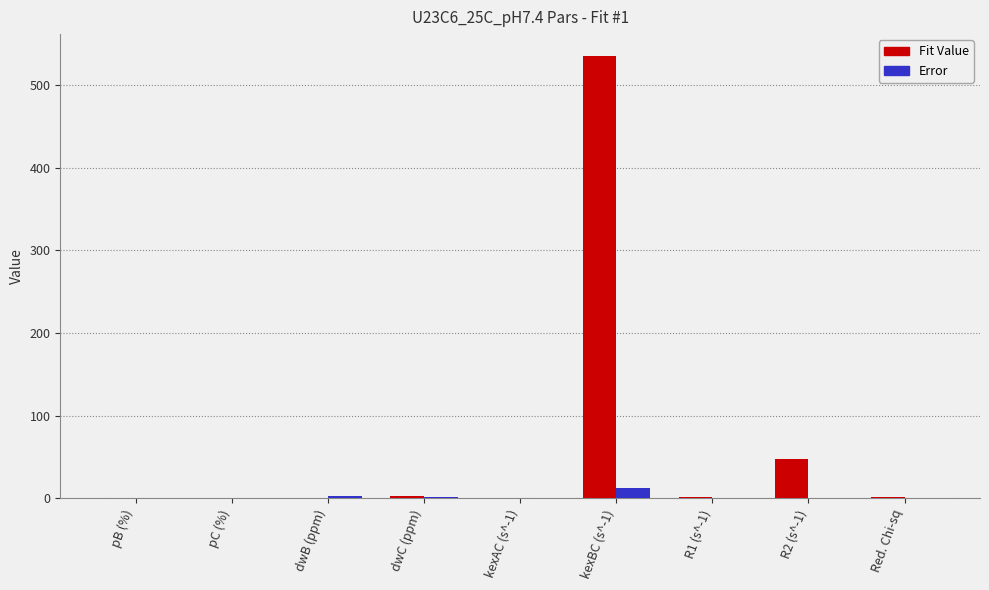

What is the sum of all Fit Value values?

590.8